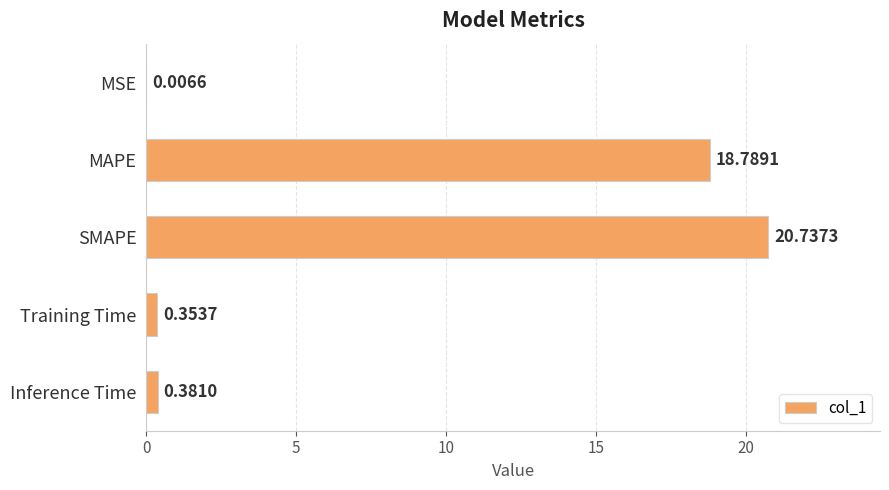

Are the bars horizontal?

Yes